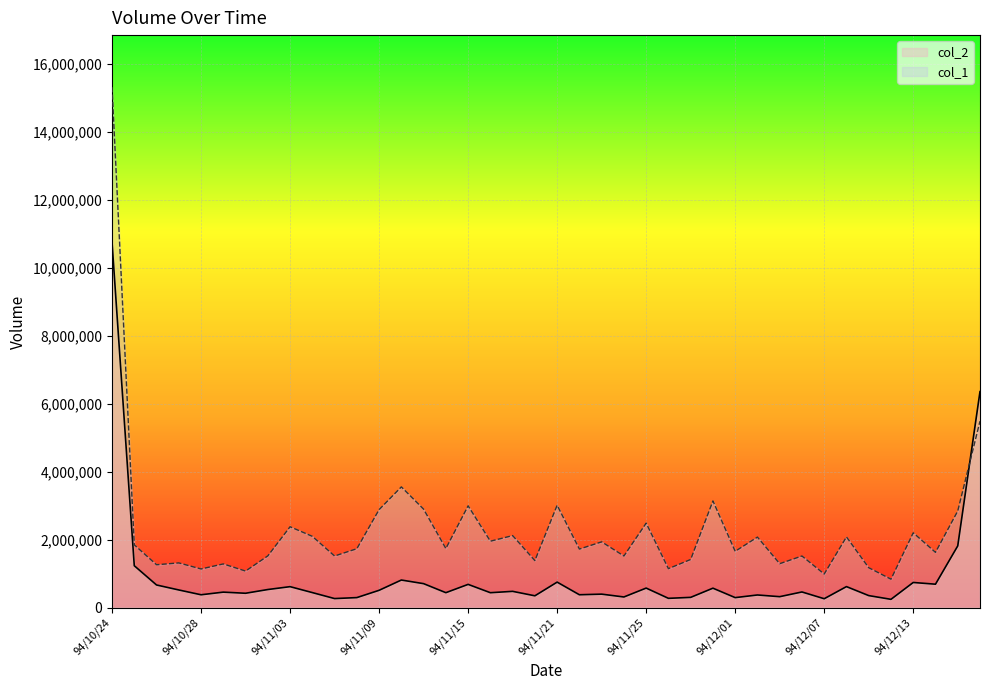

How many interior local peaks does the col_1 series have?

14